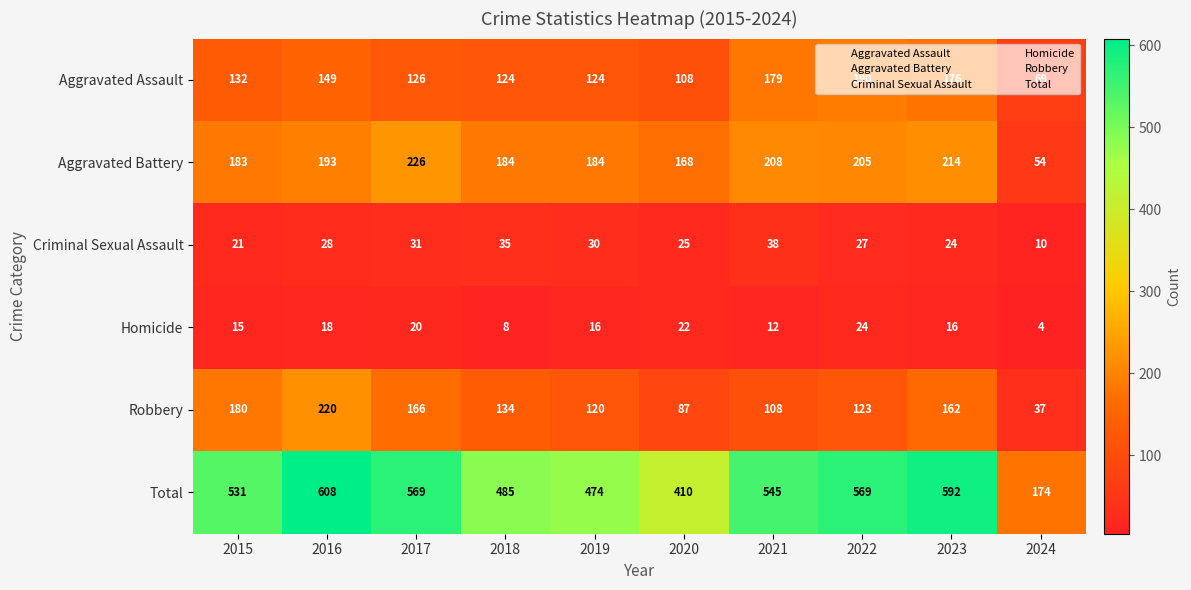

What is the difference between the maximum and minimum values in the Homicide series?

20